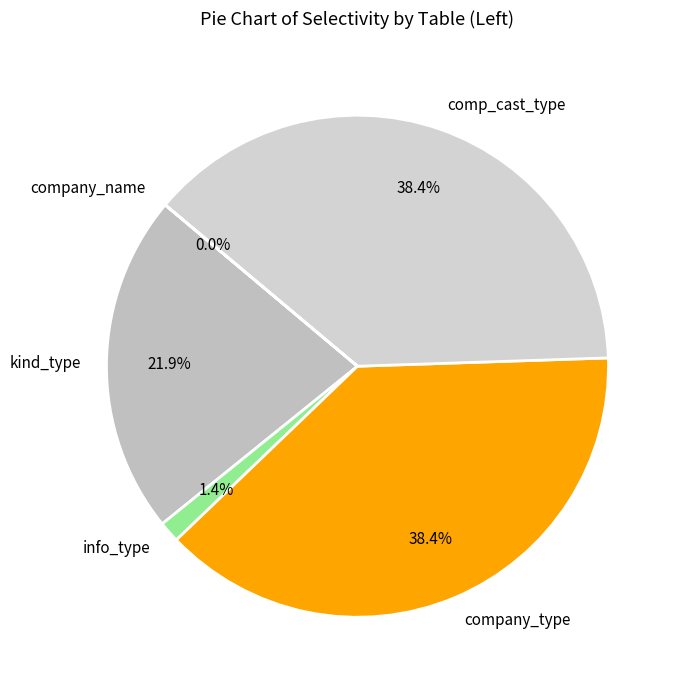

Does kind_type account for over 50% of the chart?

No